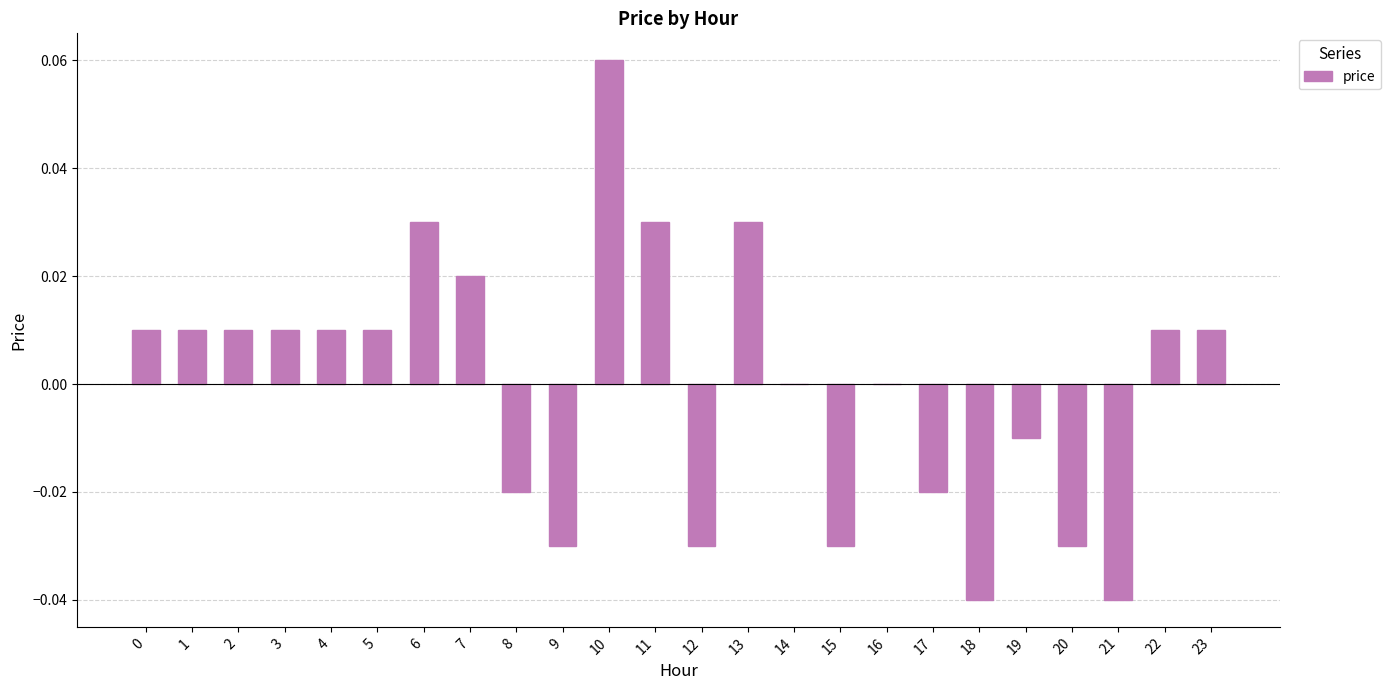

The chart shows a value of -0.0 at 8. True or false?

True